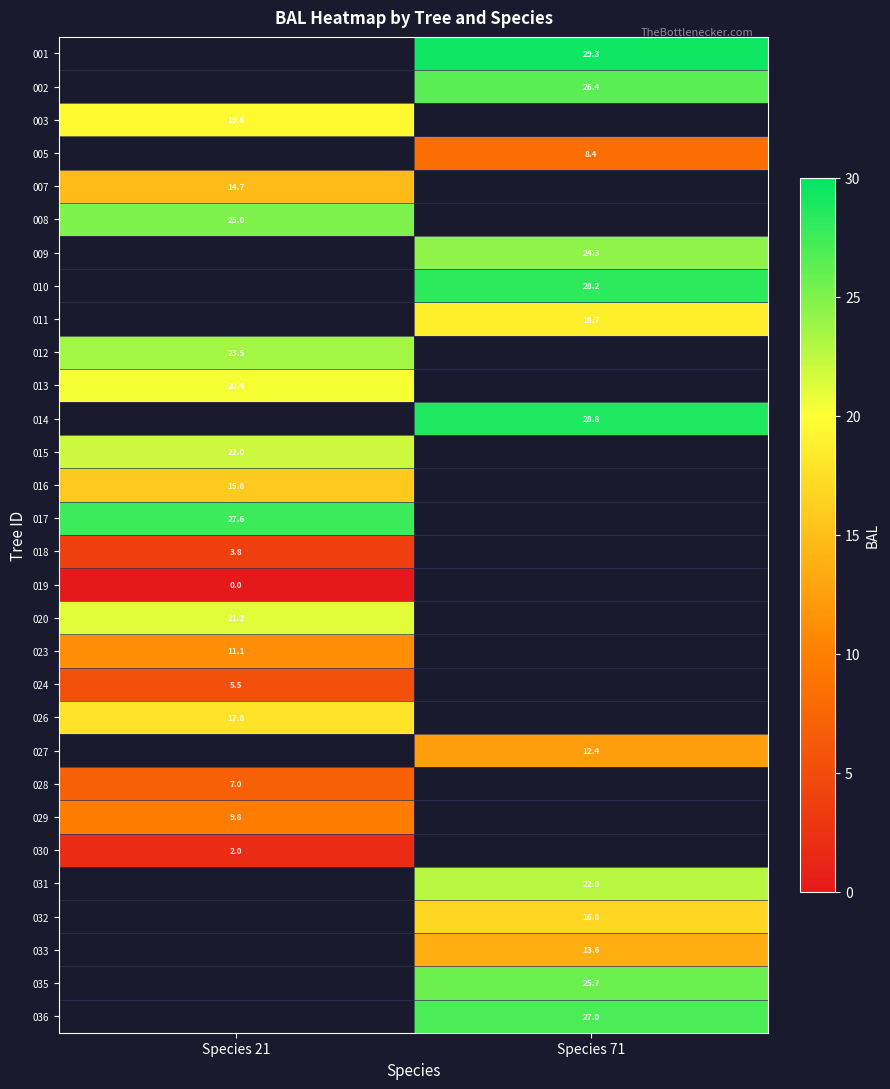

The value of 020 at Species 21 is 21.2. True or false?

True